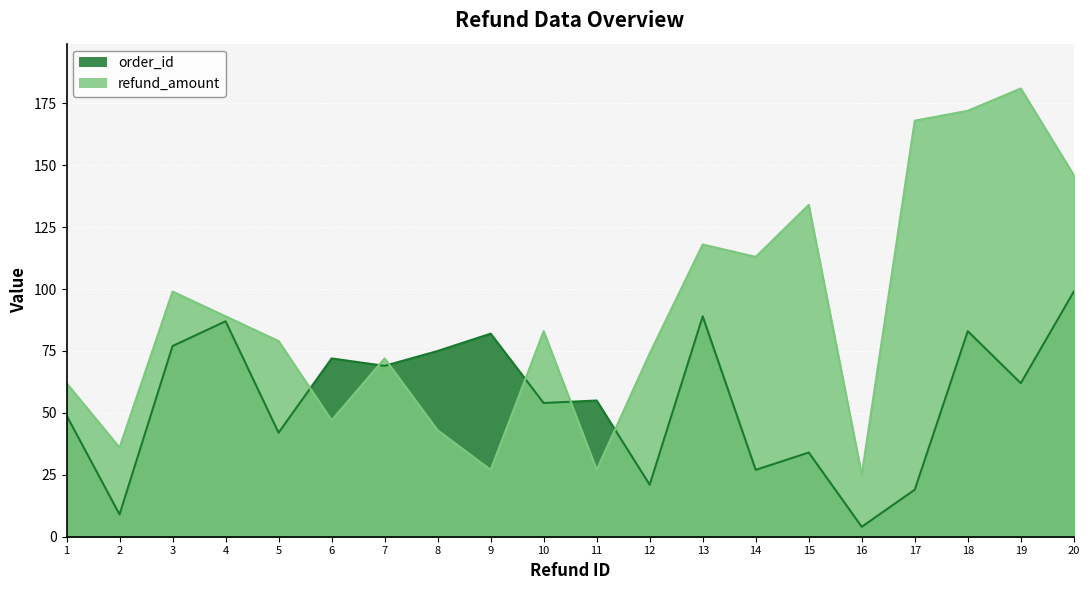

Rank the categories by order_id value from lowest to highest.

16, 2, 17, 12, 14, 15, 5, 1, 10, 11, 19, 7, 6, 8, 3, 9, 18, 4, 13, 20